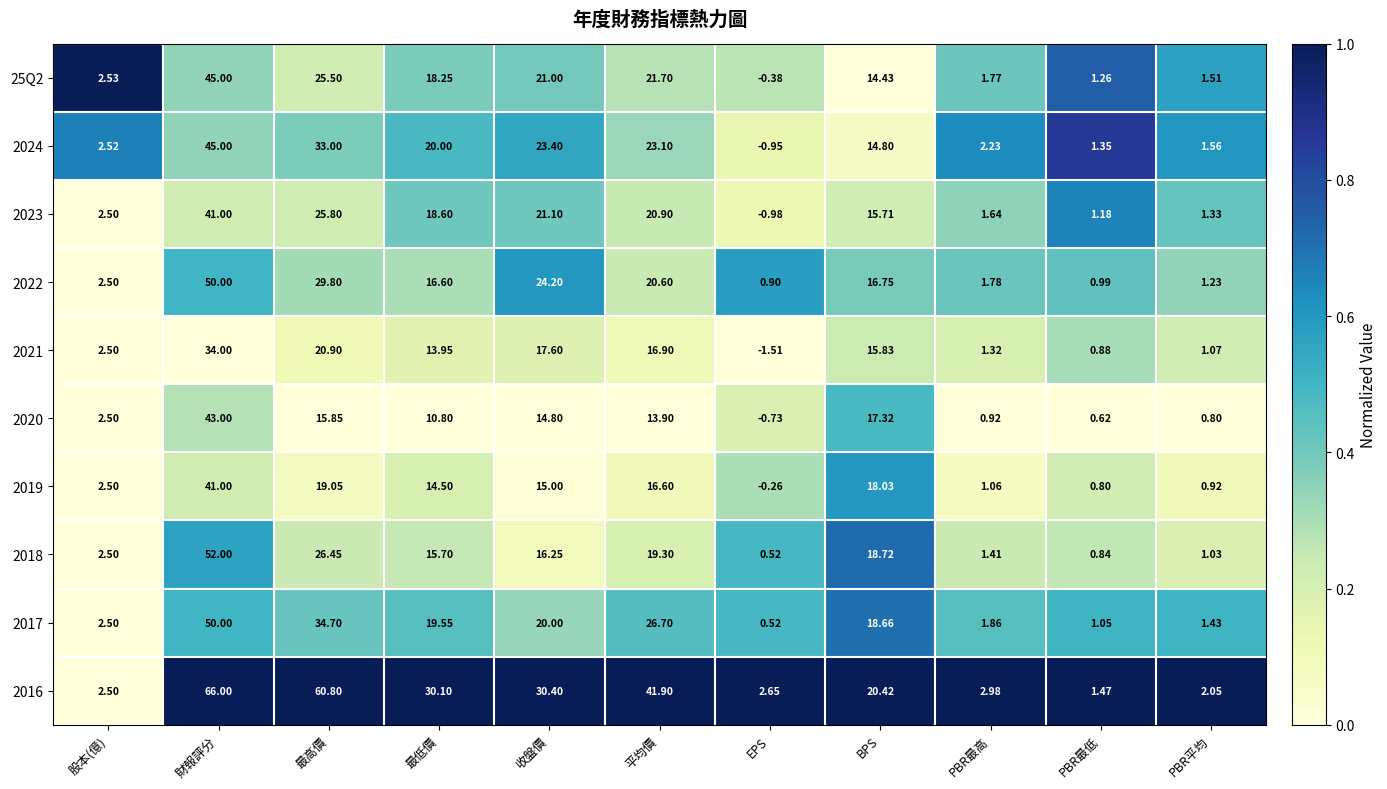

At which label does 2020 first exceed 10?

財報評分